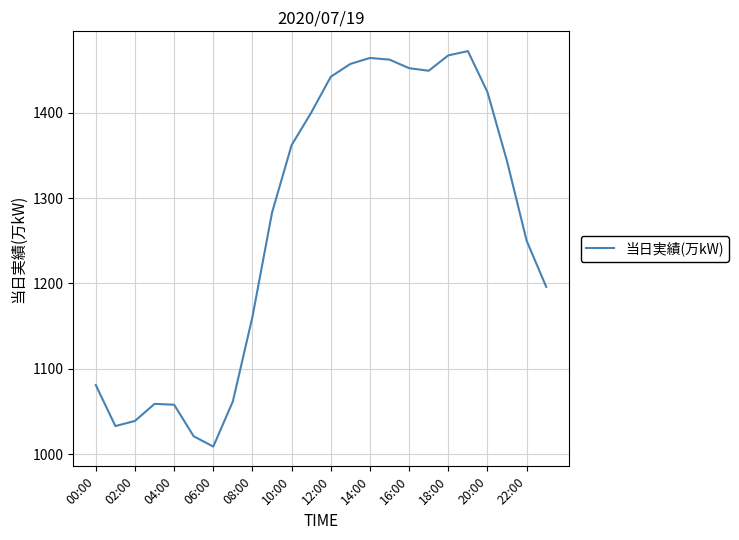

What is the greatest value displayed?

1472